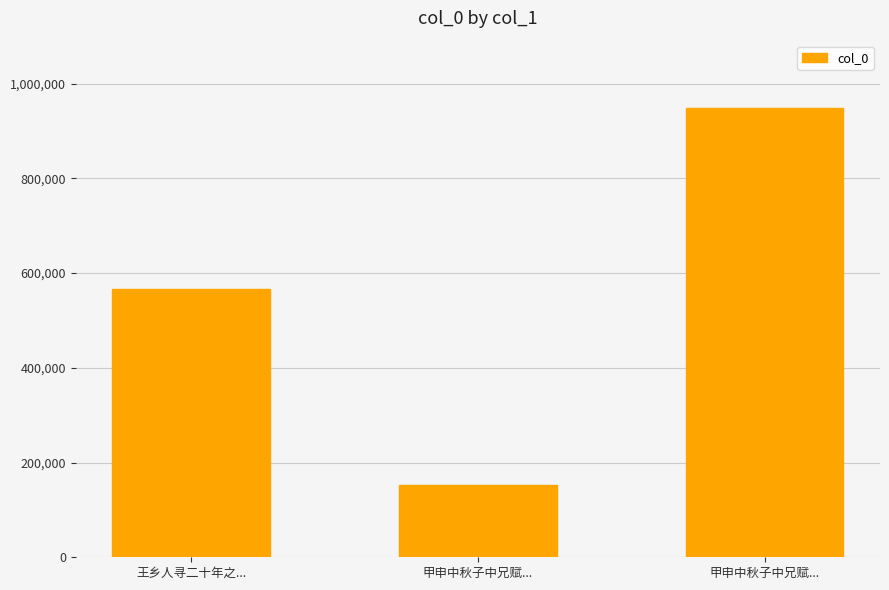

What is the change in value from 王乡人寻二十年之... to 甲申中秋子中兄赋...?

-414495